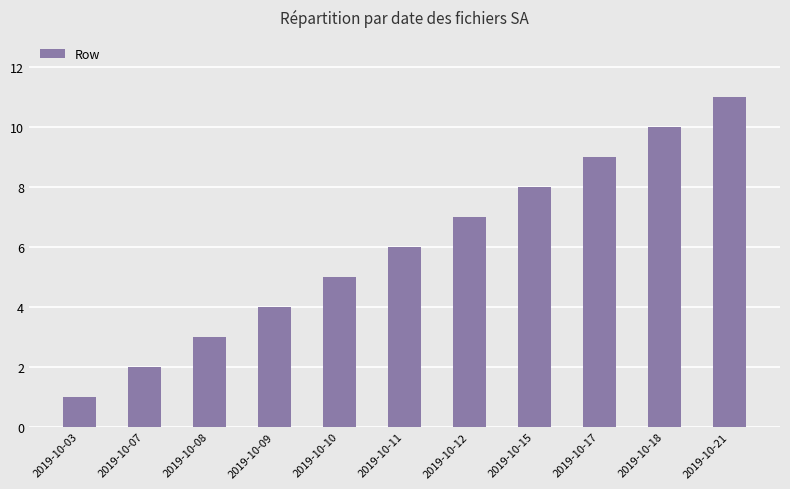

What is the change in value from 2019-10-11 to 2019-10-21?

+5